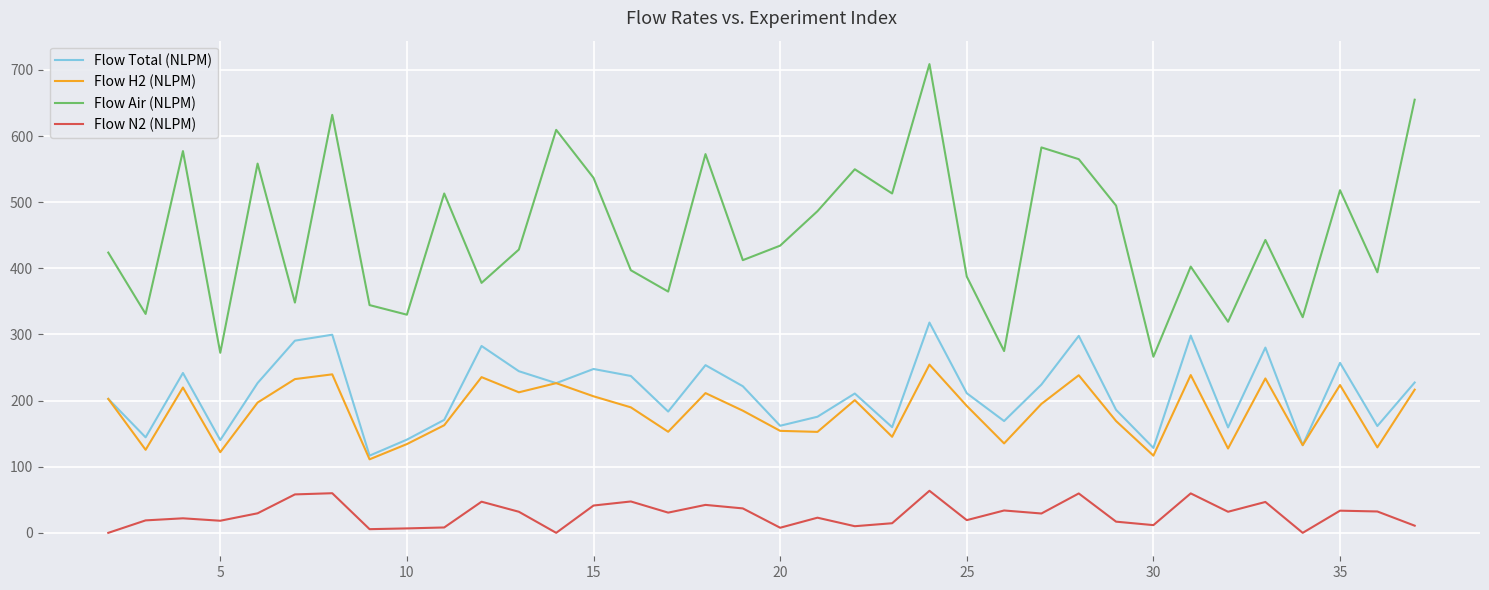

True or false: Flow H2 (NLPM) and Flow N2 (NLPM) intersect in this chart.

False